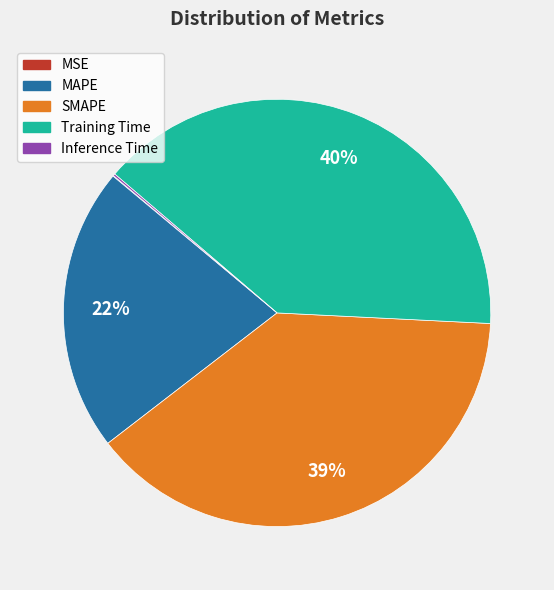

Does Training Time account for over 50% of the chart?

No